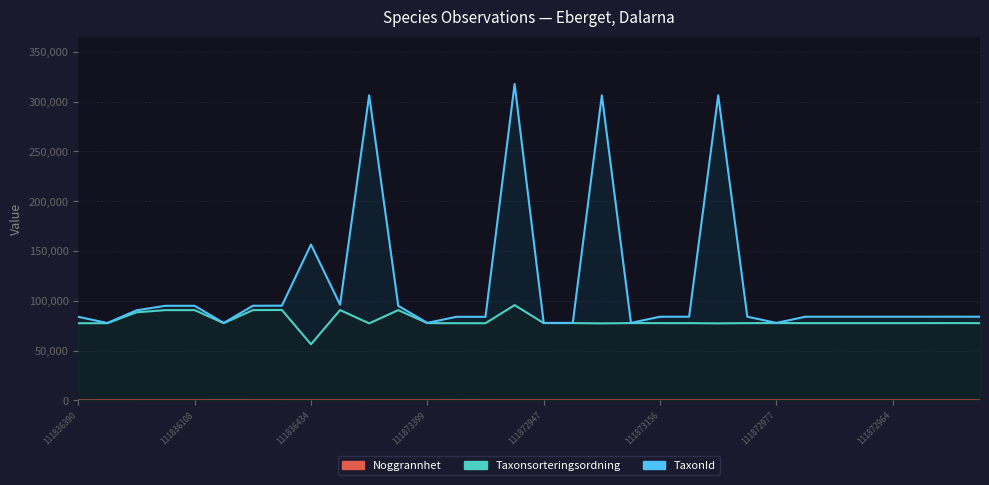

How many data points does each series have?

32